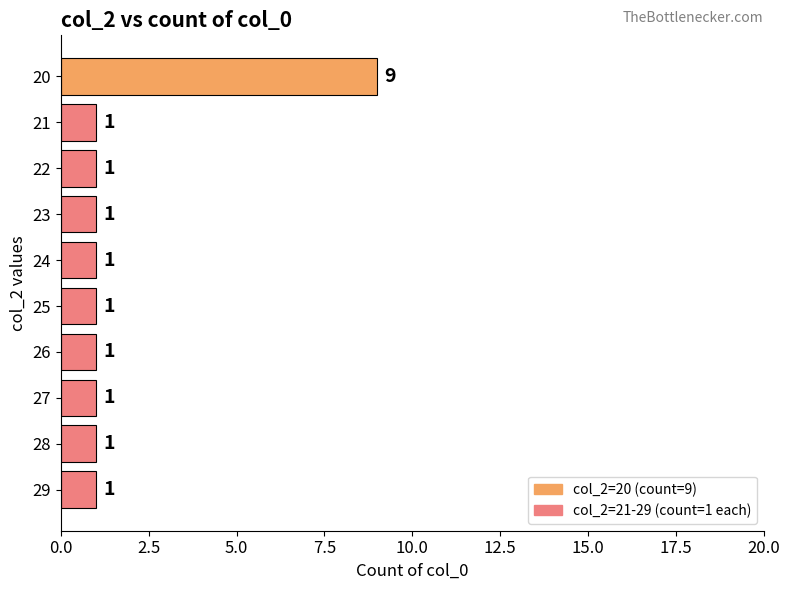

Approximately how many times larger is the value at 26 compared to 23?

1.0